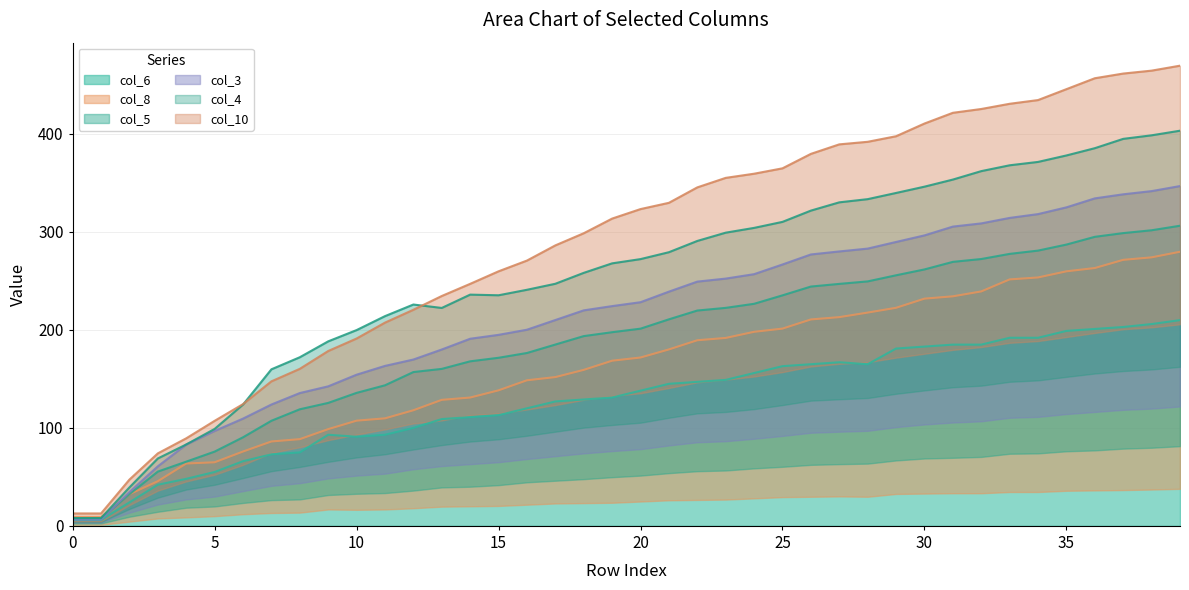

Reading left to right, what are all the values shown in this chart?

col_6: 0=6.0	1=6.0	2=24.0	3=42.0	4=48.0	5=55.0	6=66.0	7=73.0	8=75.0	9=93.0	10=91.0	11=93.0	12=100.0	13=109.0	14=111.0	15=113.0	16=120.0	17=127.0	18=129.0	19=131.0	20=138.0	21=145.0	22=147.0	23=149.0	24=156.0	25=163.0	26=165.0	27=167.0	28=165.0	29=181.0	30=183.0	31=185.0	32=185.0	33=192.0	34=192.0	35=199.0	36=201.0	37=203.0	38=206.0	39=210.0
col_5: 0=7.5	1=7.5	2=32.4	3=55.4	4=65.5	5=75.8	6=90.4	7=107.3	8=119.0	9=125.5	10=135.8	11=143.5	12=157.0	13=160.2	14=168.0	15=171.6	16=176.5	17=185.1	18=193.7	19=197.7	20=201.3	21=210.8	22=219.8	23=222.5	24=226.7	25=235.3	26=244.3	27=247.0	28=249.5	29=255.8	30=261.8	31=269.5	32=272.4	33=277.6	34=281.0	35=287.1	36=295.0	37=298.8	38=301.7	39=306.4
col_4: 0=8.0	1=8.0	2=39.3	3=68.8	4=83.1	5=98.9	6=123.8	7=159.8	8=172.1	9=188.3	10=199.8	11=214.1	12=225.9	13=222.4	14=236.0	15=235.4	16=241.0	17=247.1	18=258.3	19=268.0	20=272.3	21=279.3	22=290.8	23=299.3	24=304.2	25=310.3	26=321.8	27=330.2	28=333.5	29=339.8	30=346.2	31=353.5	32=362.1	33=368.1	34=371.5	35=378.1	36=385.5	37=395.0	38=398.7	39=403.4
col_8: 0=9.1	1=9.1	2=32.3	3=45.6	4=63.6	5=64.9	6=75.9	7=86.1	8=88.5	9=98.7	10=107.4	11=109.7	12=118.0	13=128.6	14=131.0	15=138.3	16=148.6	17=151.9	18=159.2	19=168.6	20=171.8	21=180.1	22=189.5	23=191.8	24=198.1	25=201.3	26=210.7	27=213.1	28=217.7	29=222.6	30=231.9	31=234.3	32=239.3	33=251.6	34=253.6	35=259.8	36=263.2	37=271.5	38=274.1	39=279.8
col_10: 0=12.7	1=12.7	2=47.2	3=74.0	4=89.4	5=107.2	6=124.3	7=147.5	8=160.3	9=178.5	10=191.2	11=207.5	12=220.6	13=234.6	14=247.0	15=259.8	16=270.8	17=286.3	18=298.7	19=313.7	20=323.4	21=329.8	22=345.5	23=355.2	24=359.5	25=365.0	26=379.7	27=389.4	28=392.0	29=397.7	30=410.7	31=421.6	32=425.5	33=430.8	34=434.6	35=445.8	36=456.9	37=461.7	38=464.7	39=469.7
col_3: 0=6.4	1=6.4	2=34.5	3=60.8	4=83.0	5=96.9	6=109.5	7=123.9	8=135.6	9=142.4	10=154.3	11=163.3	12=169.8	13=180.0	14=191.0	15=195.0	16=200.2	17=210.1	18=220.0	19=224.3	20=228.3	21=239.1	22=249.3	23=252.4	24=256.9	25=266.8	26=277.0	27=280.1	28=283.0	29=289.8	30=296.5	31=305.5	32=308.7	33=314.3	34=318.2	35=325.1	36=334.3	37=338.4	38=341.7	39=346.9